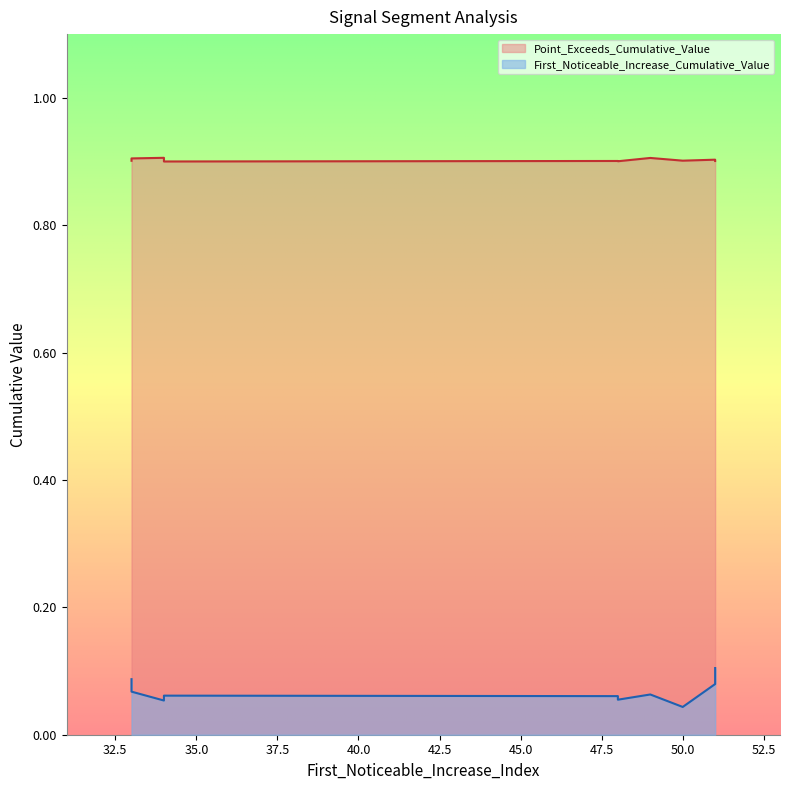

Which has a higher value, 34 or 33?

33